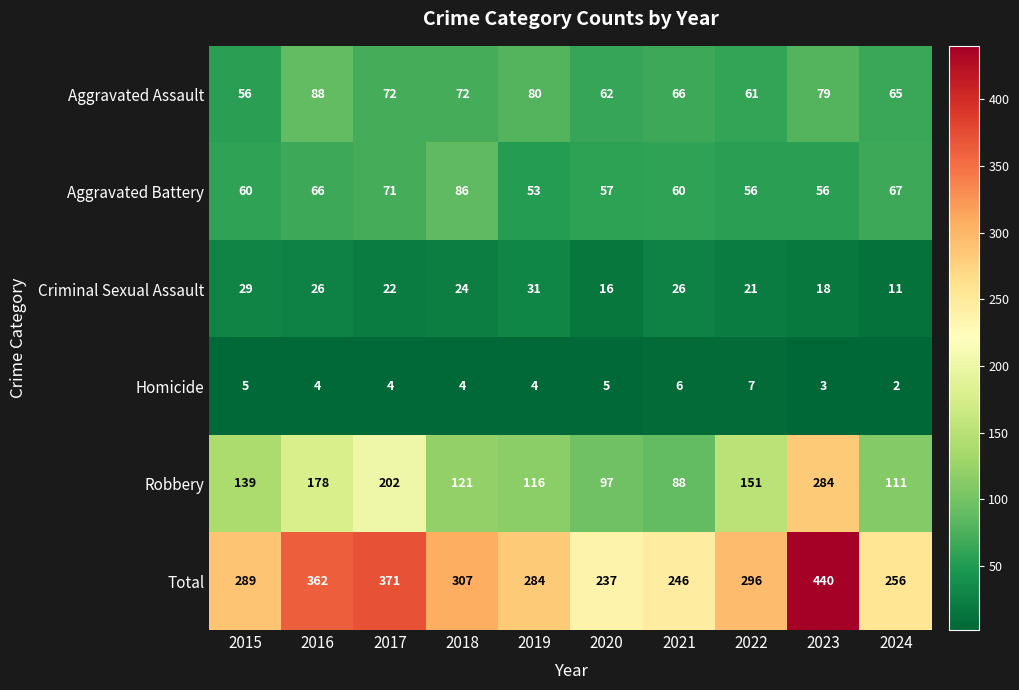

What is the average value of the Aggravated Battery series?

63